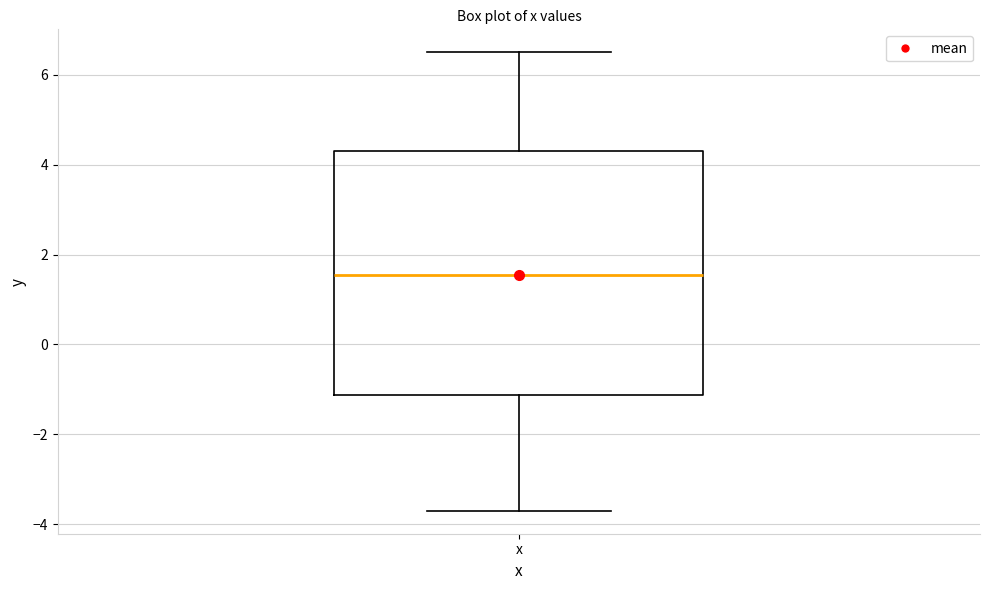

Where is the upper edge of the box for x on the y-axis? The values are not printed on the chart, so give them approximately, as read against the axis.

4.4